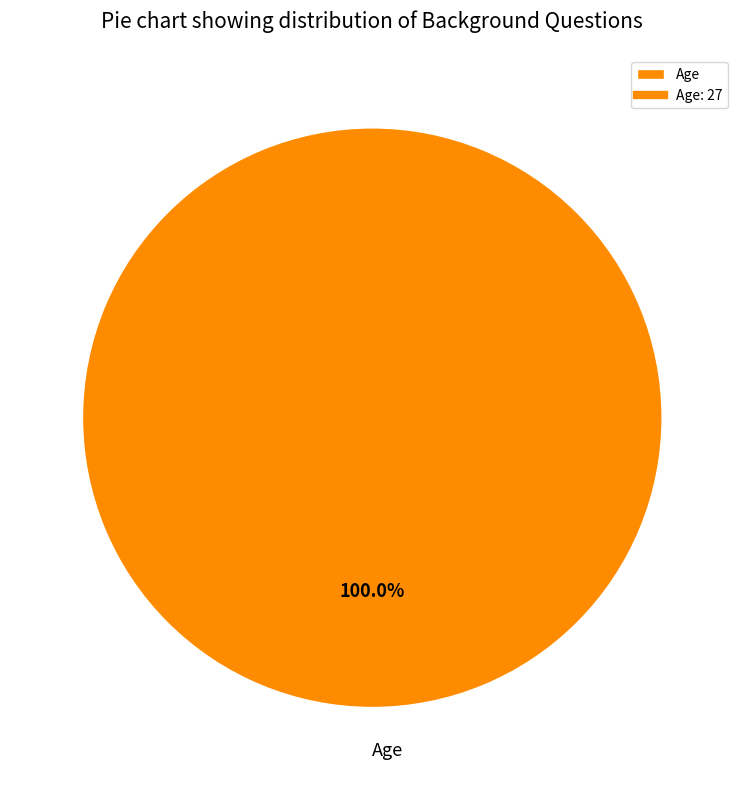

What is the majority slice?

Age